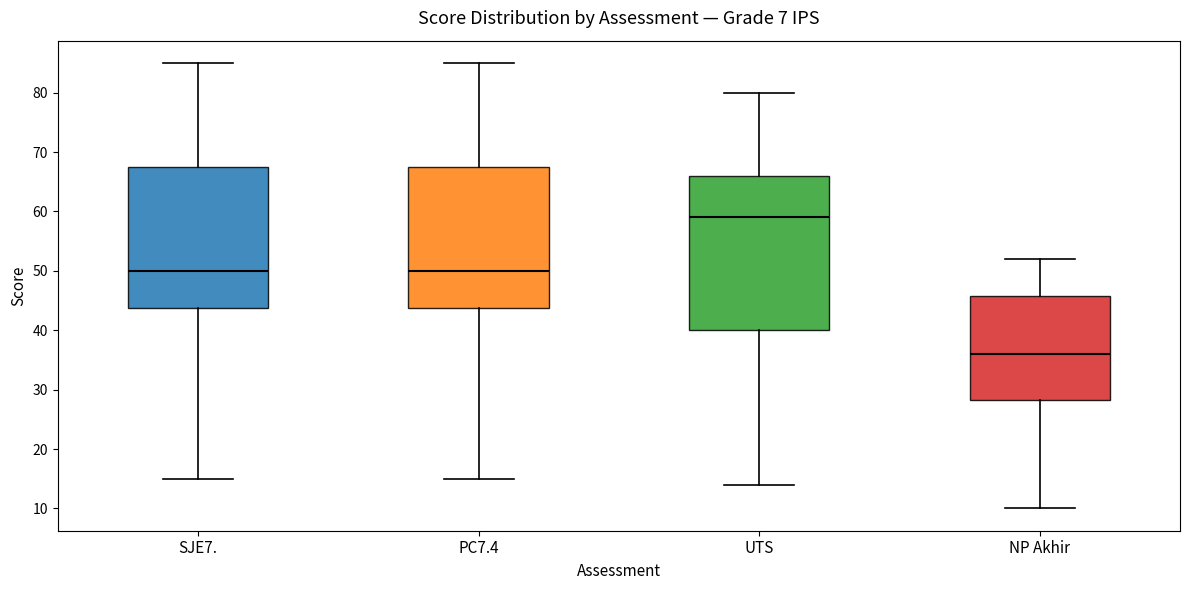

Which box has the lowest median line?

NP Akhir